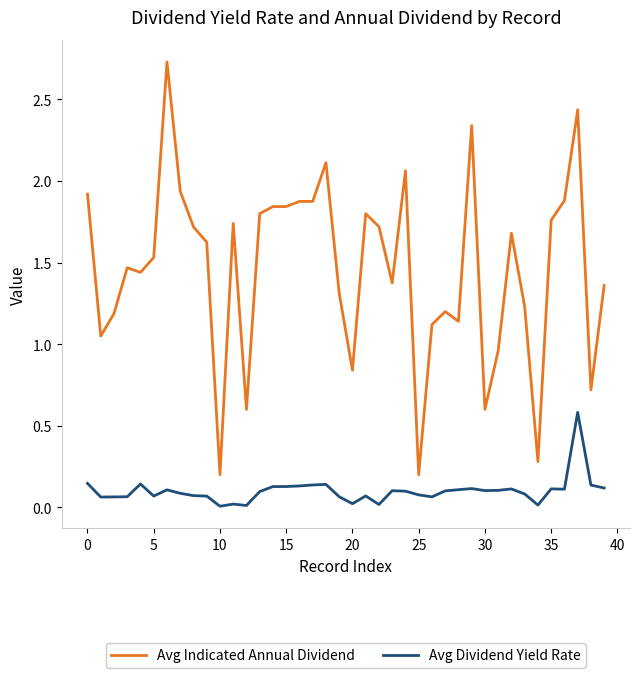

Which series has the widest spread of values?

Avg Indicated Annual Dividend